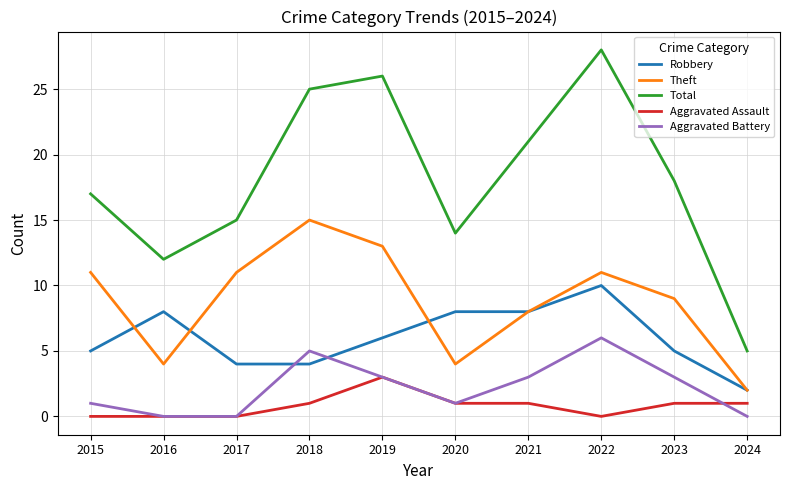

Reading left to right, transcribe all the data shown in this chart.

Robbery: 5	8	4	4	6	8	8	10	5	2
Theft: 11	4	11	15	13	4	8	11	9	2
Total: 17	12	15	25	26	14	21	28	18	5
Aggravated Assault: 0	0	0	1	3	1	1	0	1	1
Aggravated Battery: 1	0	0	5	3	1	3	6	3	0